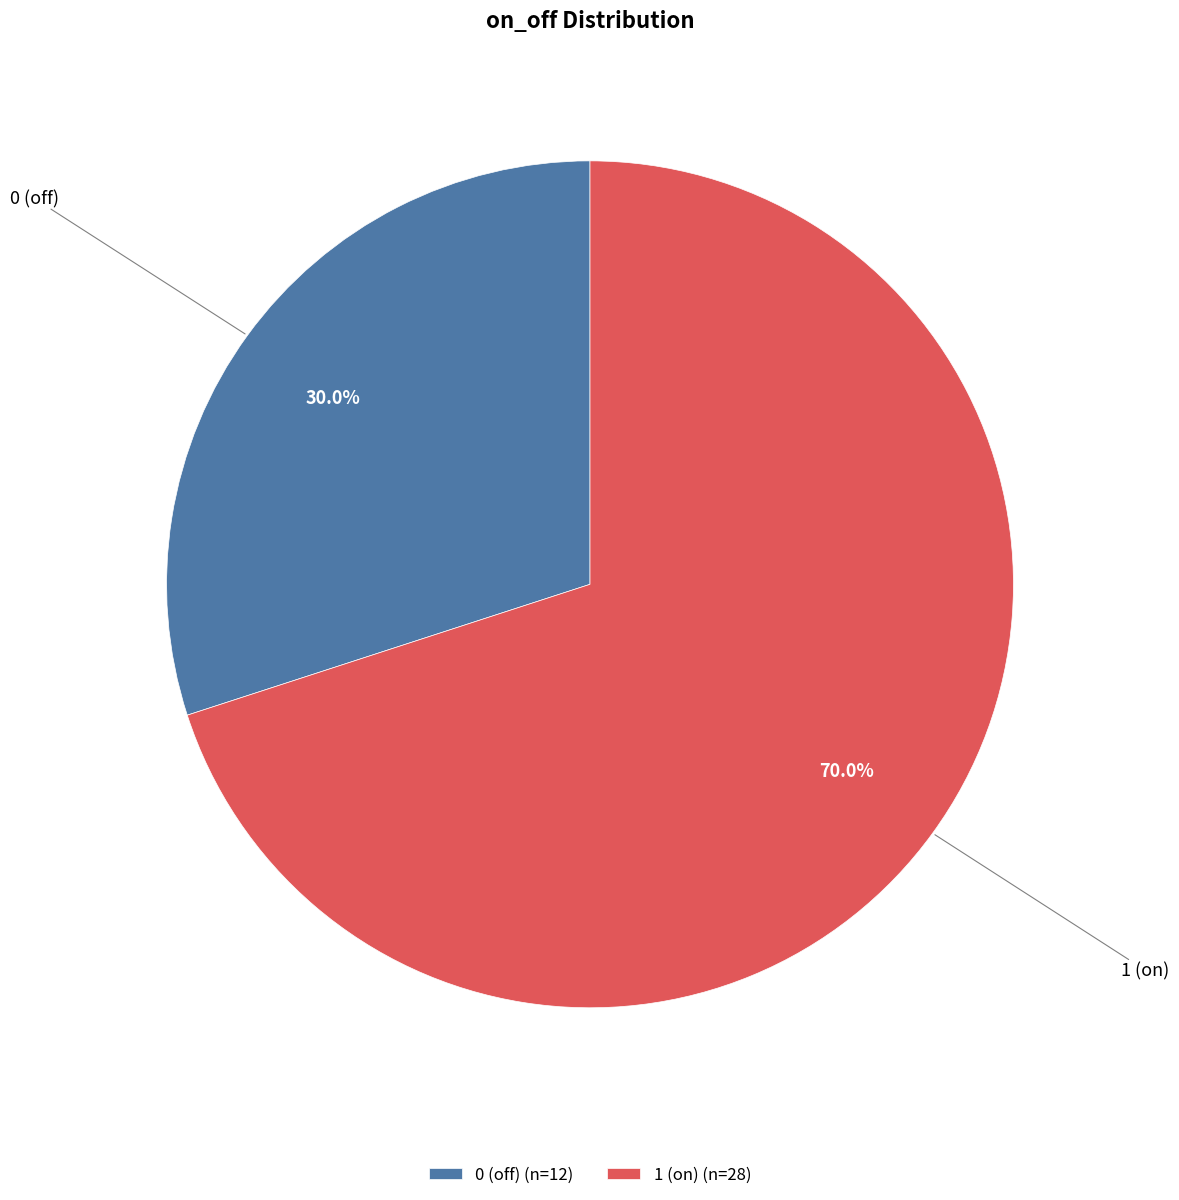

Is there any slice that represents more than half of the pie?

Yes